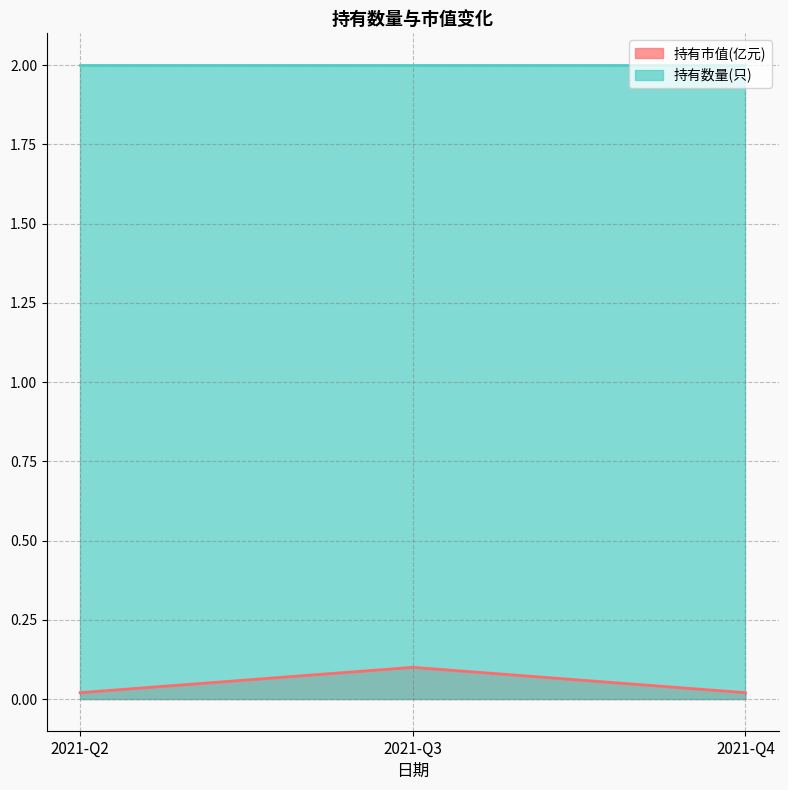

Between 2021-Q3 and 2021-Q4, which is larger?

2021-Q3